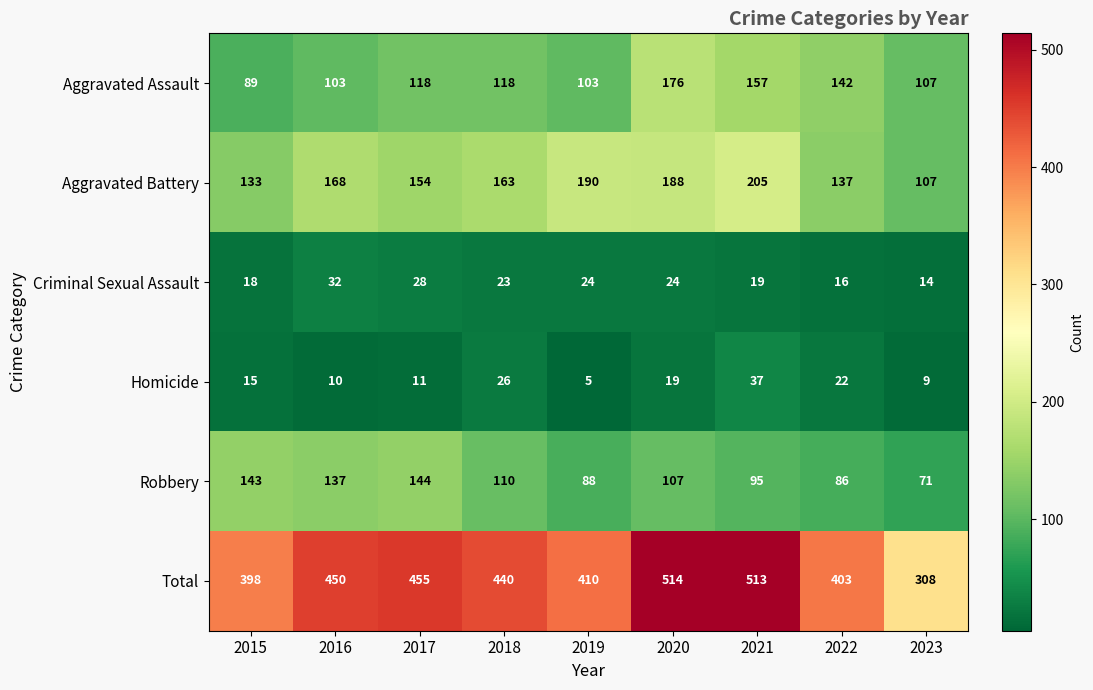

List the labels in order of Homicide value, largest first.

2021, 2018, 2022, 2020, 2015, 2017, 2016, 2023, 2019